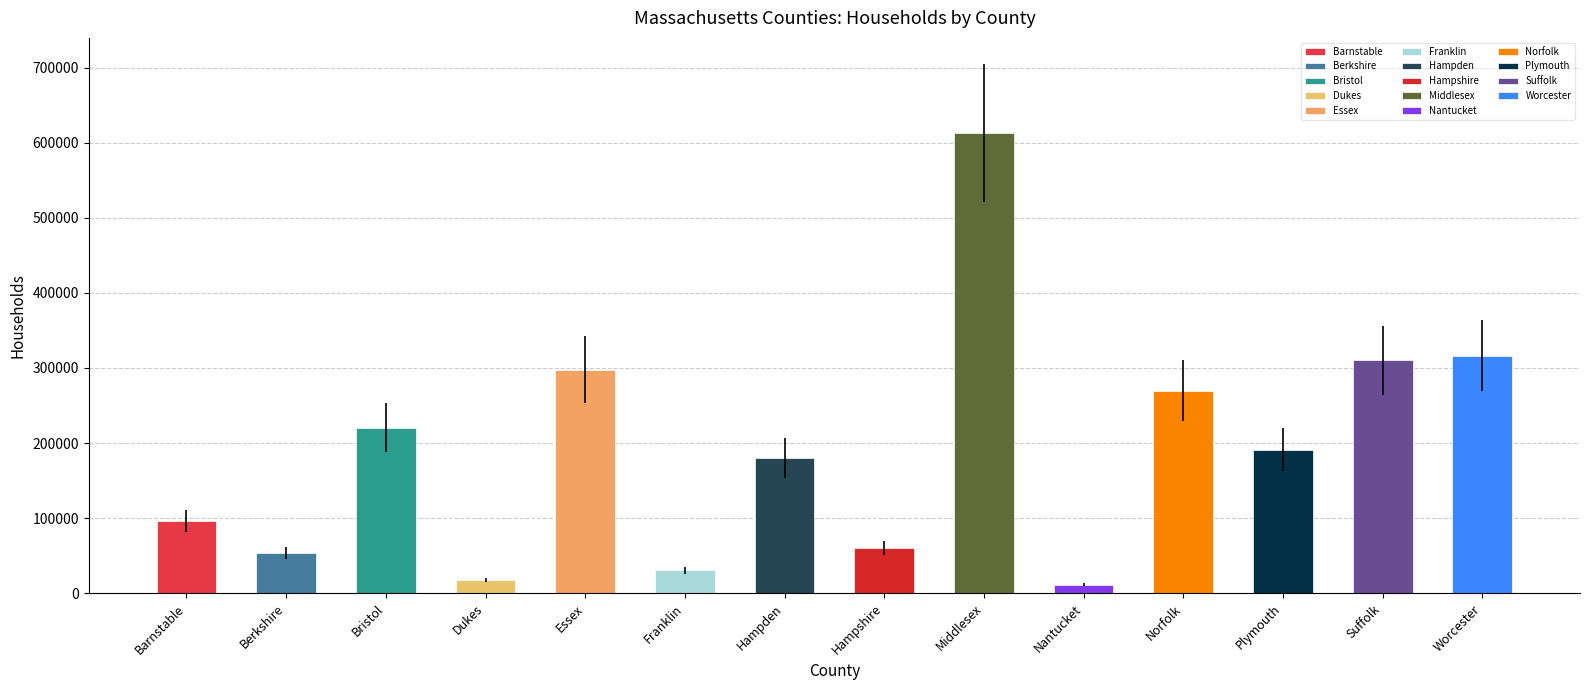

Read the value at Plymouth, to the nearest 100.

191000